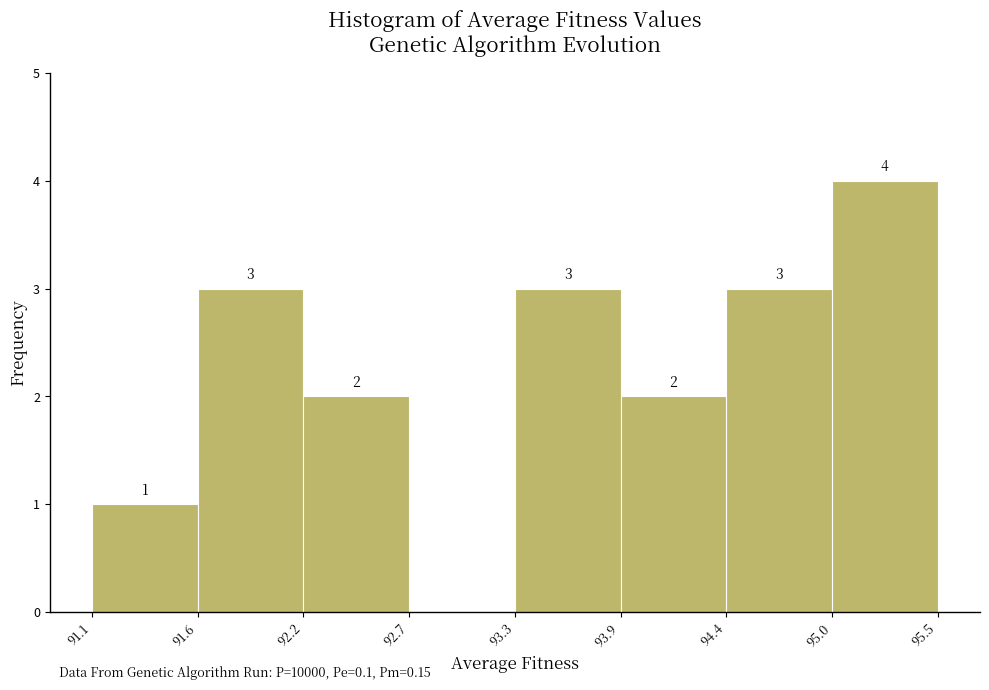

Which range on the x-axis has the tallest bar?

95.0 to 95.5